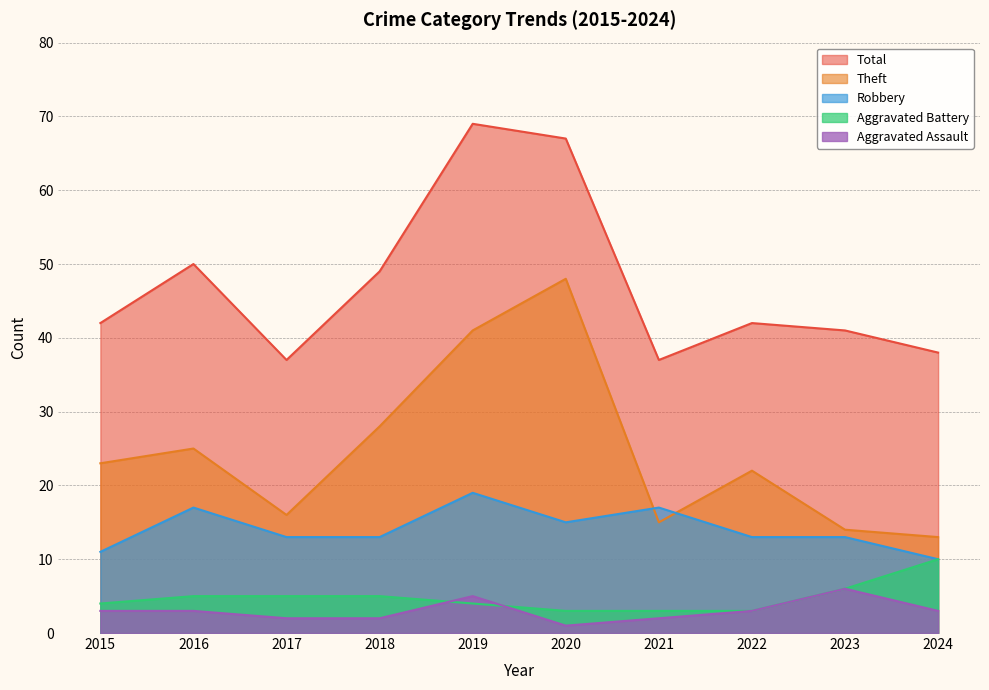

Reading left to right, list all the values displayed in this chart.

Aggravated Assault: 2015=3	2016=3	2017=2	2018=2	2019=5	2020=1	2021=2	2022=3	2023=6	2024=3
Aggravated Battery: 2015=4	2016=5	2017=5	2018=5	2019=4	2020=3	2021=3	2022=3	2023=6	2024=10
Robbery: 2015=11	2016=17	2017=13	2018=13	2019=19	2020=15	2021=17	2022=13	2023=13	2024=10
Theft: 2015=23	2016=25	2017=16	2018=28	2019=41	2020=48	2021=15	2022=22	2023=14	2024=13
Total: 2015=42	2016=50	2017=37	2018=49	2019=69	2020=67	2021=37	2022=42	2023=41	2024=38